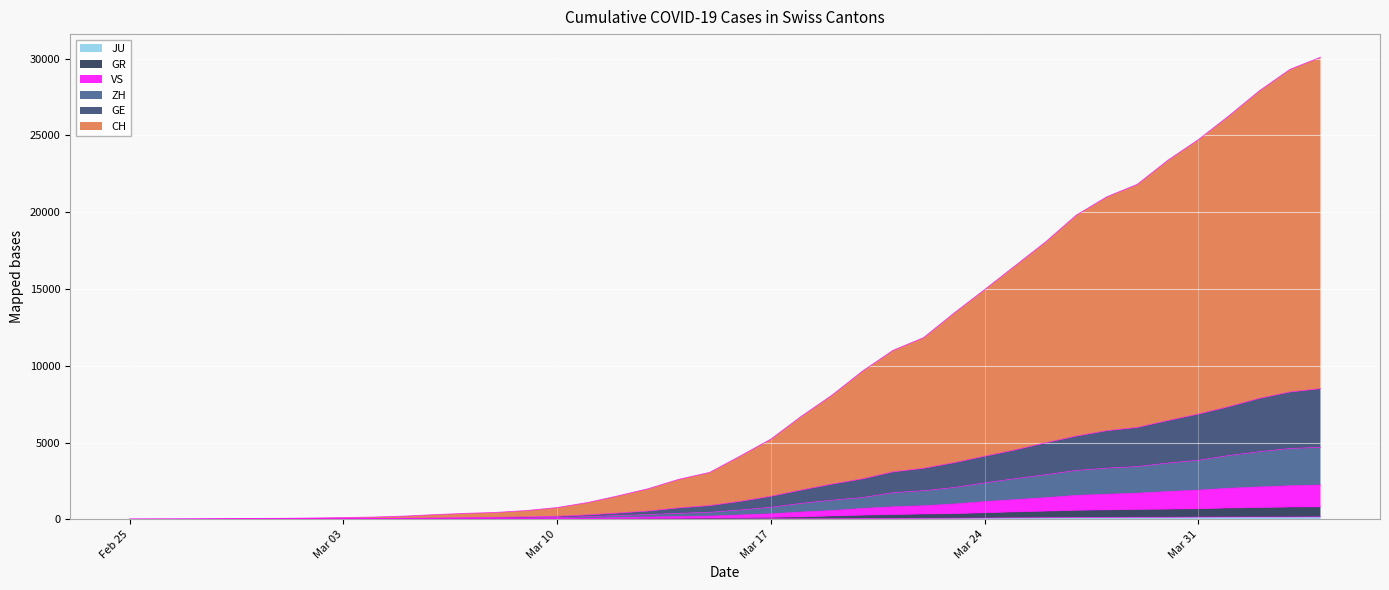

What value does the JU series have at 2020-03-18?

32